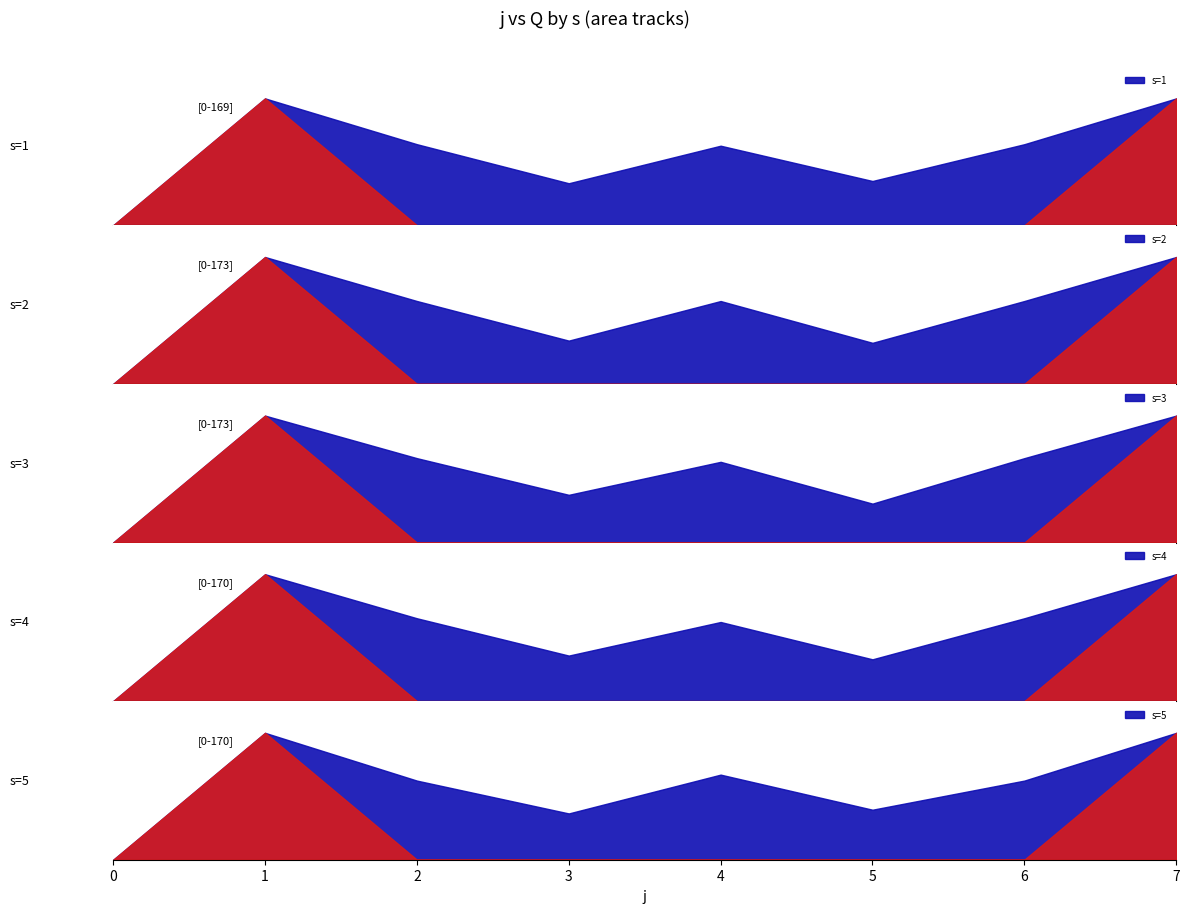

Where is s=5 nearest to the value 85?

j=5